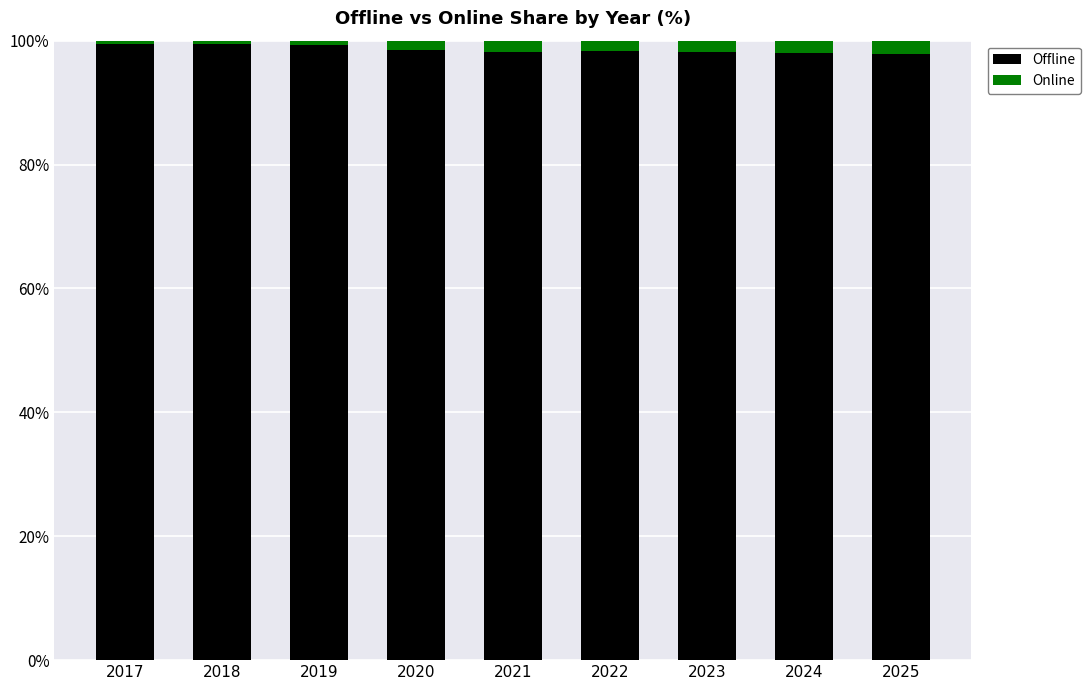

Count the number of data series in this chart.

2